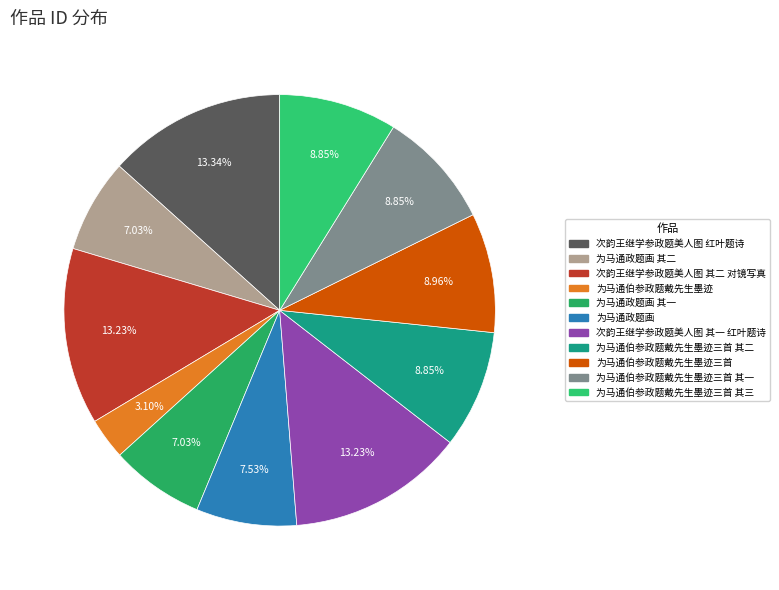

How many slices are in this pie chart?

11